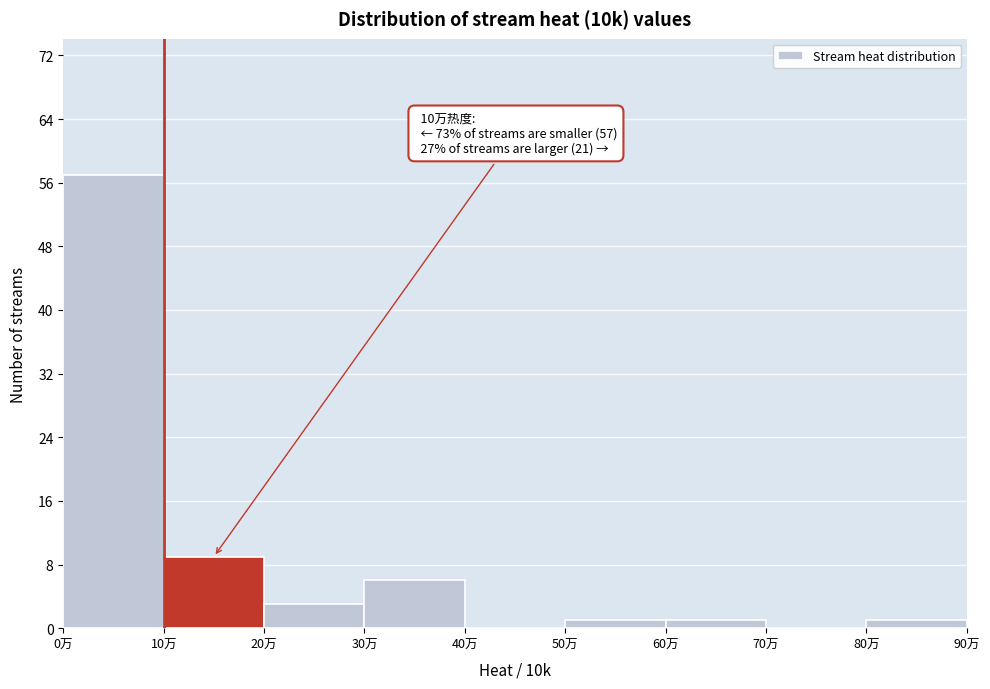

Which range on the x-axis has the tallest bar?

0 to 10